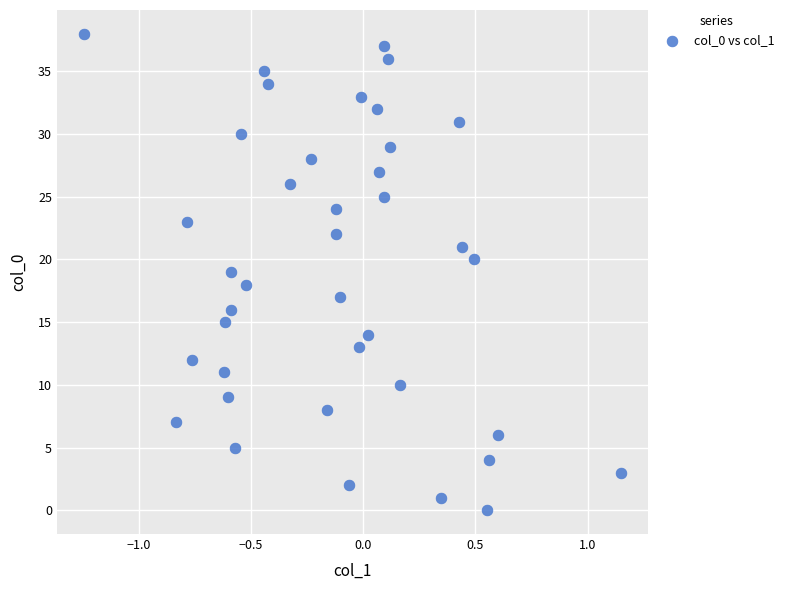

What is the range of Y values (max minus min)?

38